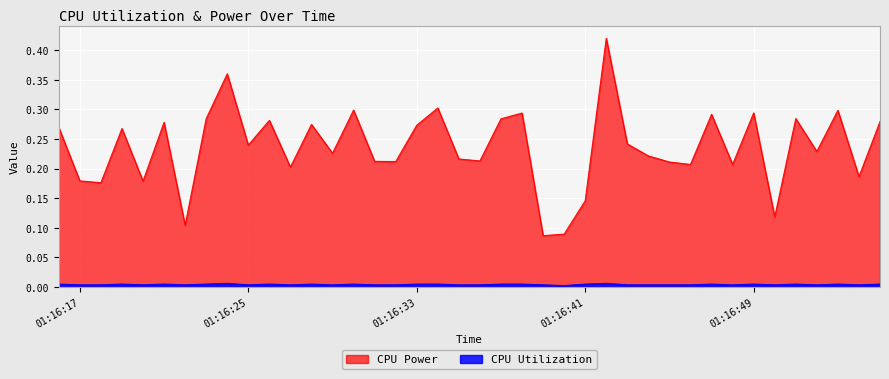

True or false: CPU Utilization has more than 1 points higher than both neighbors.

True